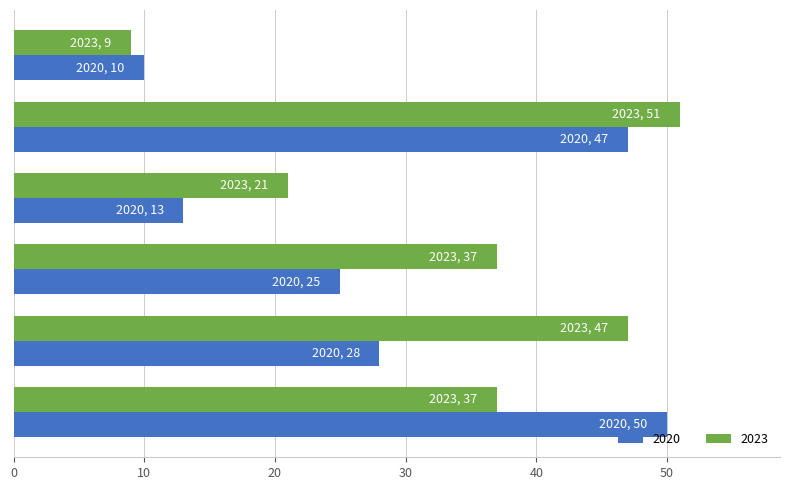

What is the difference between the maximum and second lowest values in the 2023 series?

30